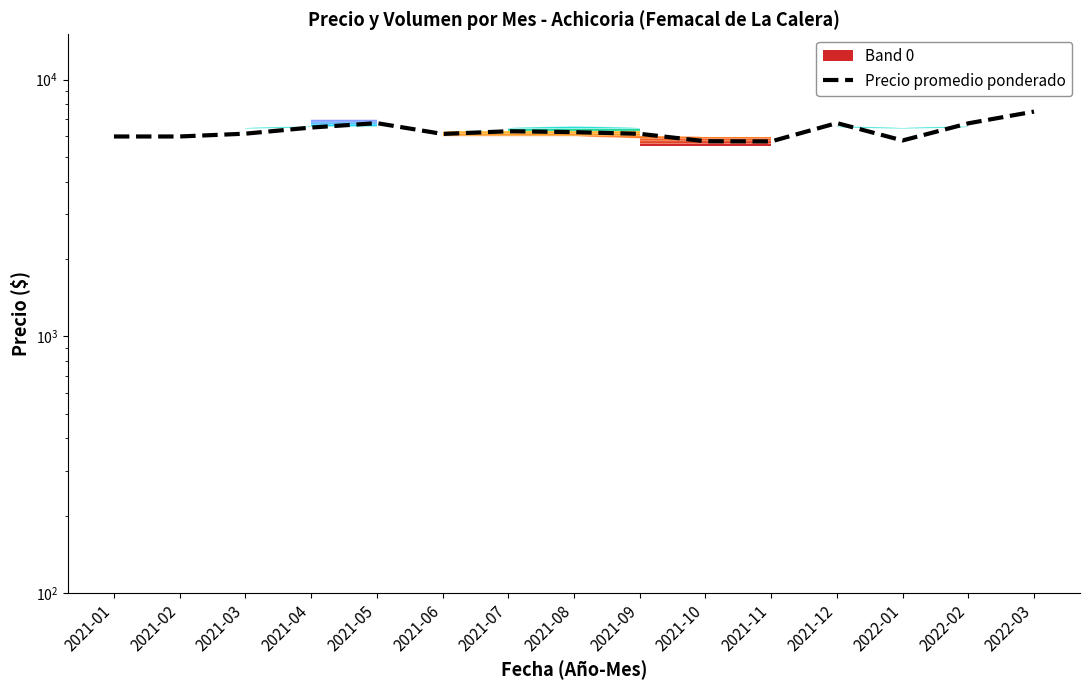

What position from the right is 2021-01?

15